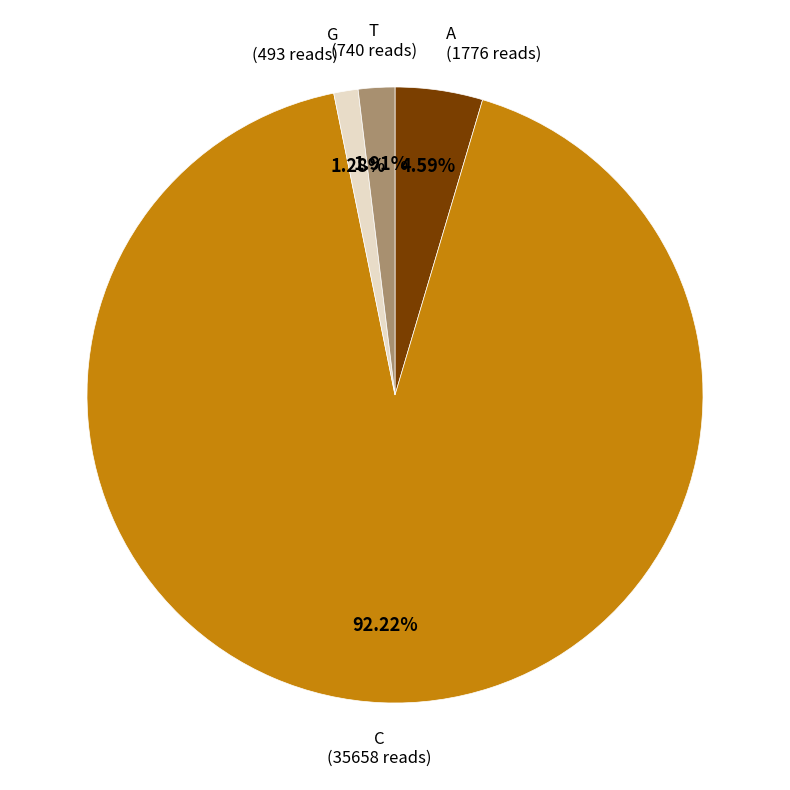

What is the largest slice in the pie chart?

C